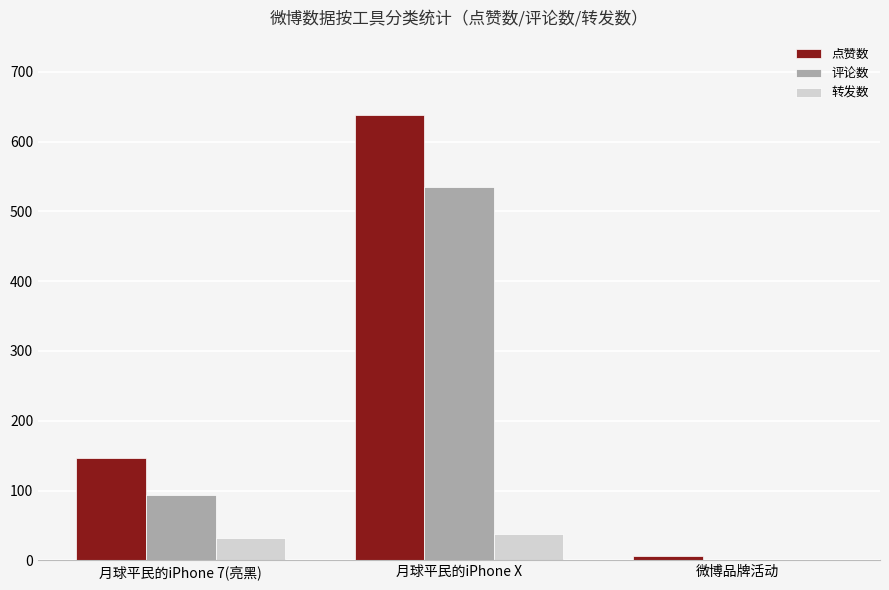

Count the 转发数 values in the range 0 to 38.

3